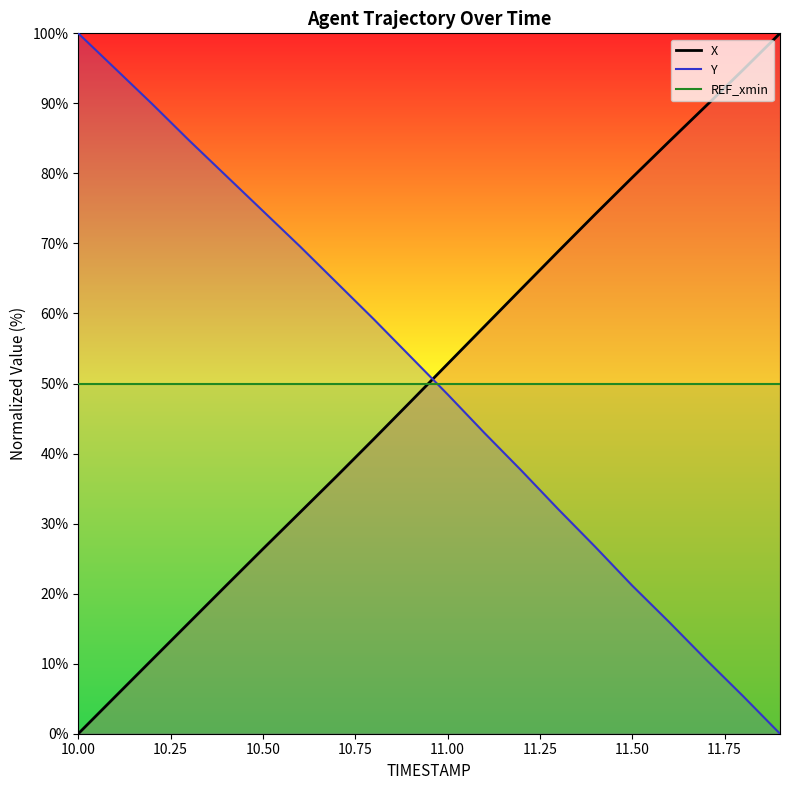

Which label corresponds to the smallest value in the chart?

10.0